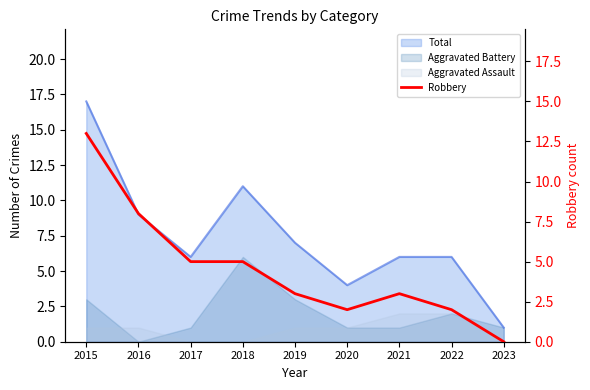

Reading left to right, list all the values displayed in this chart.

2015=13	2016=8	2017=5	2018=5	2019=3	2020=2	2021=3	2022=2	2023=0